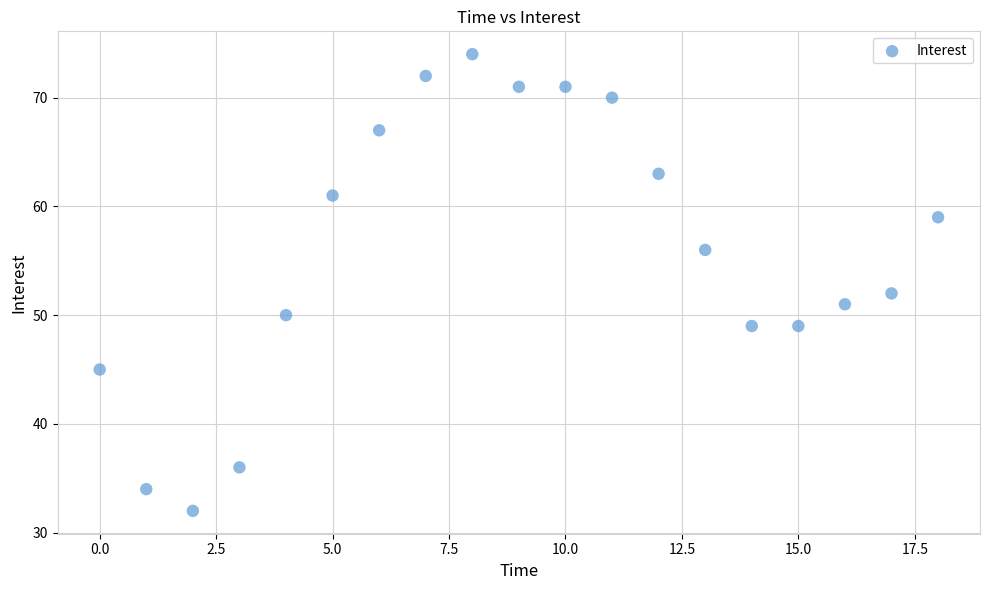

What Y value in the scatter plot is closest to 53?

52